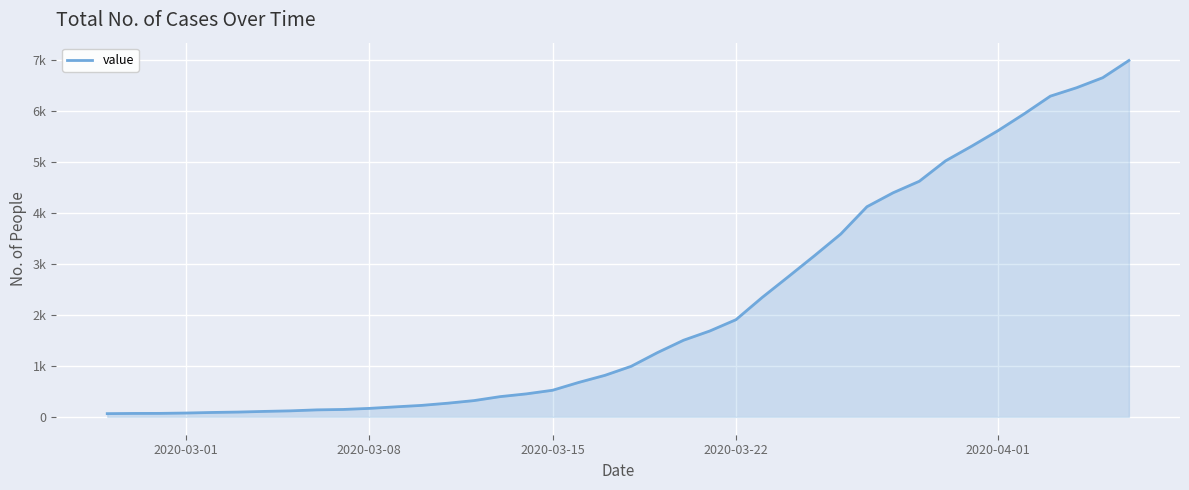

Does the chart have visible grid lines?

Yes